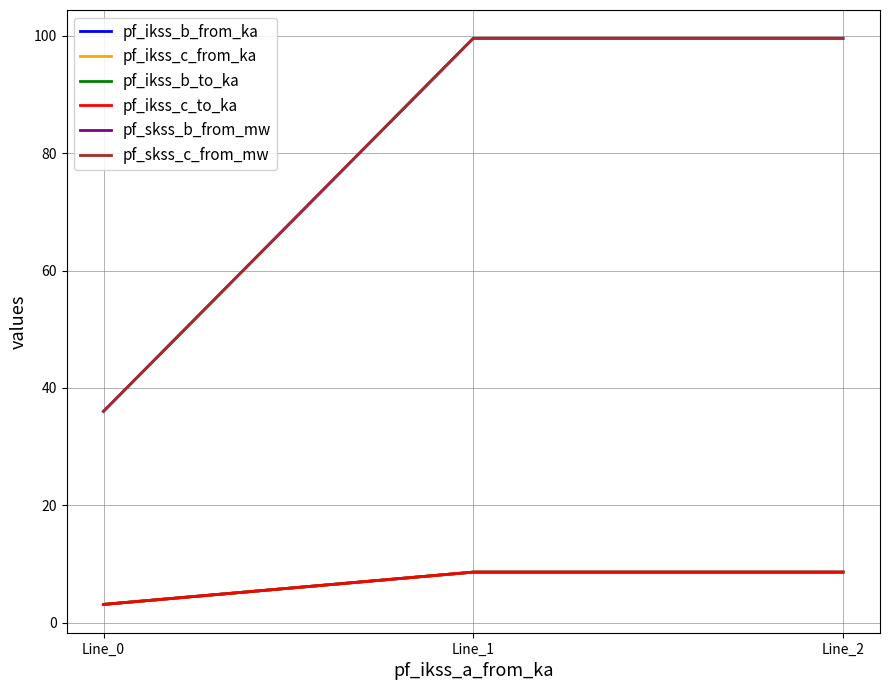

How many categories are shown in the chart?

3